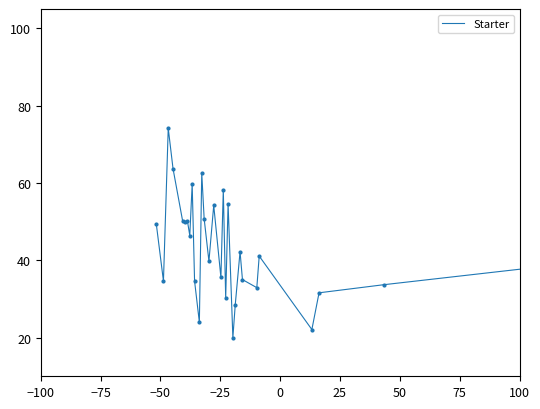

What is the smallest value displayed?

20.0